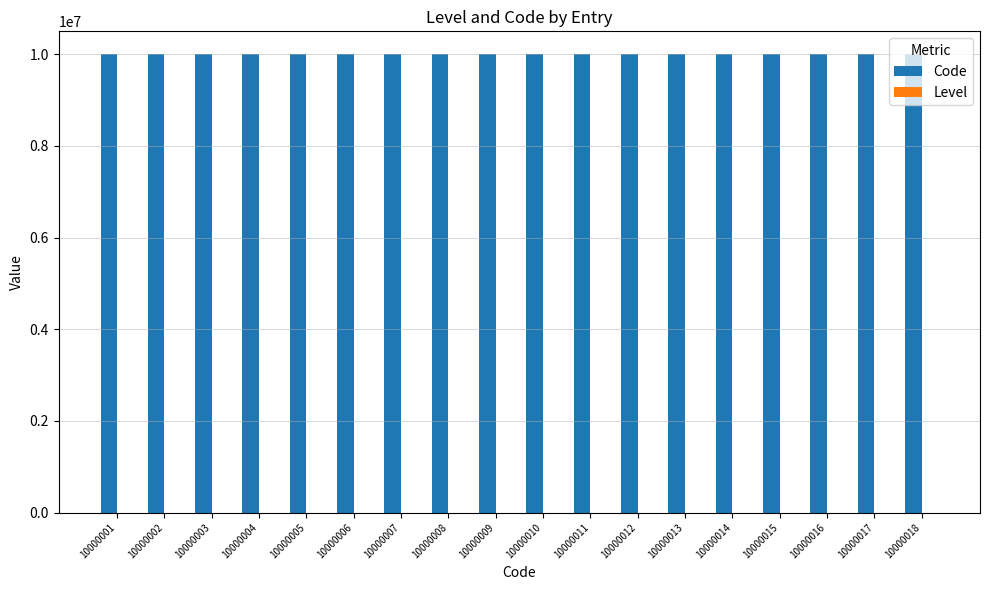

True or false: Code has a value of 10000012 at 10000012.

True